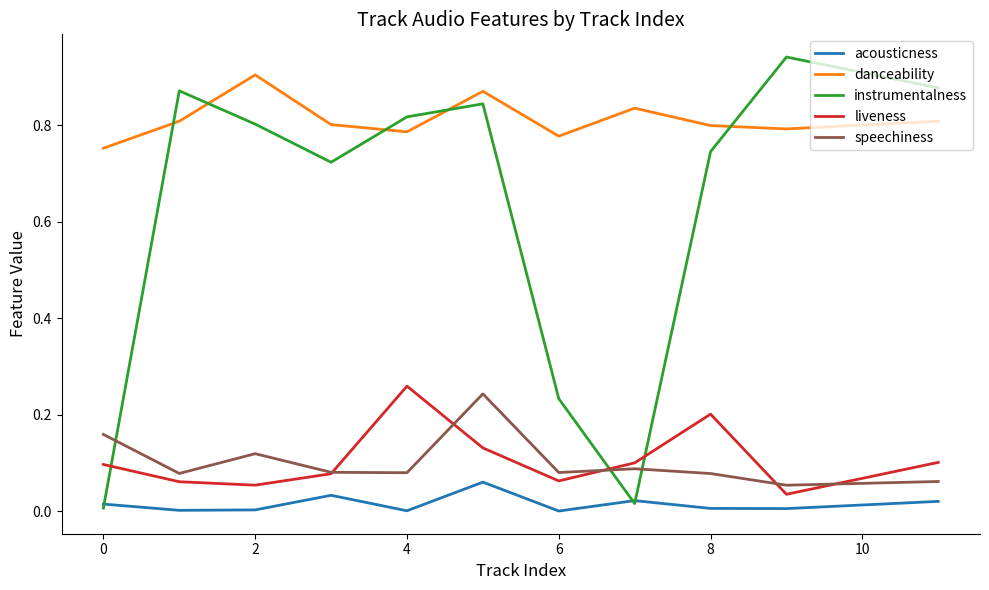

Which series has the widest spread of values?

instrumentalness